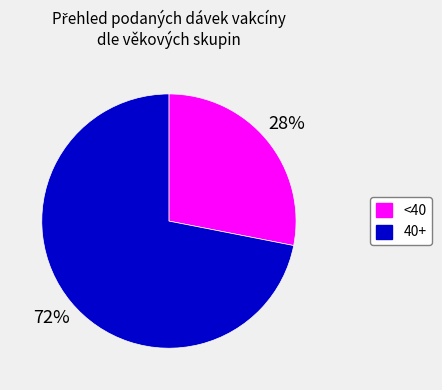

Does any single category account for the majority?

Yes